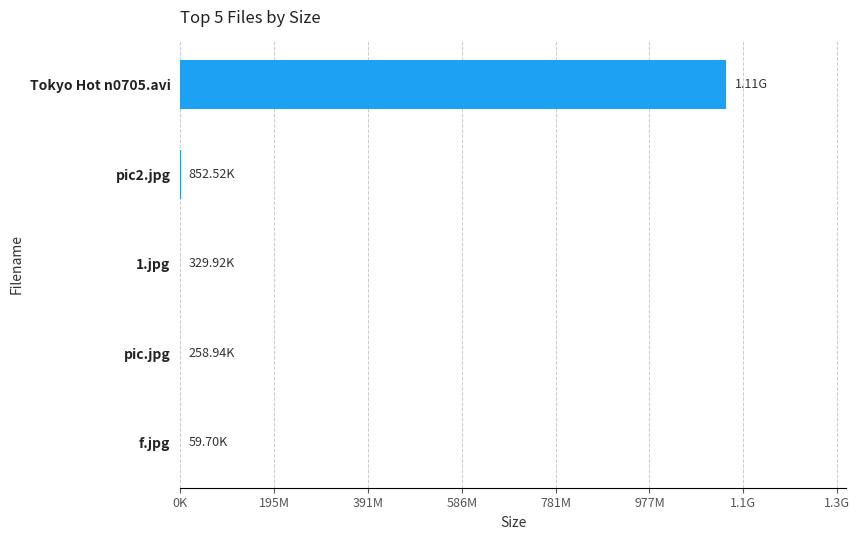

Are the bars horizontal?

Yes